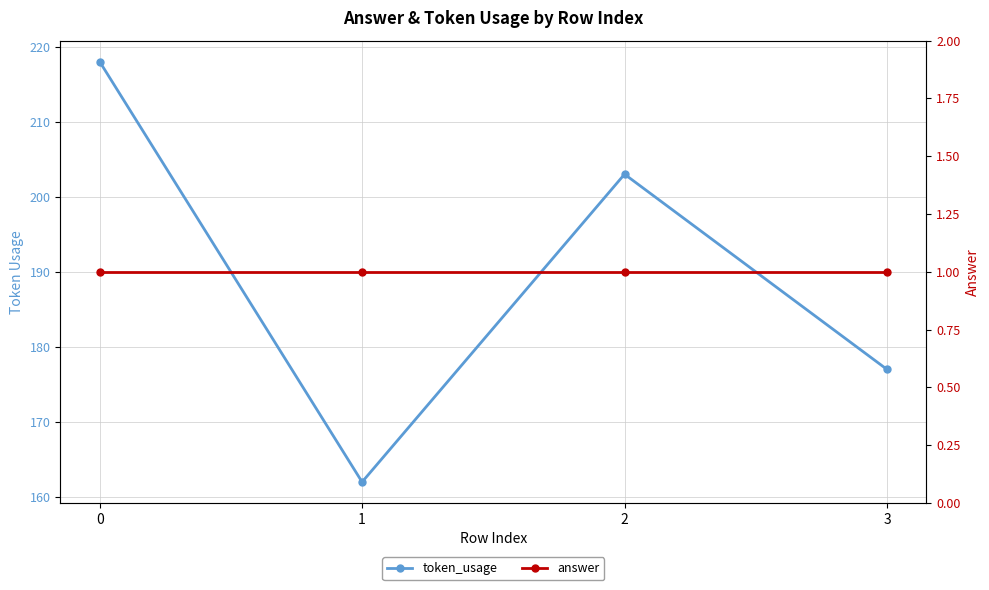

Where is token_usage nearest to the value 190?

2